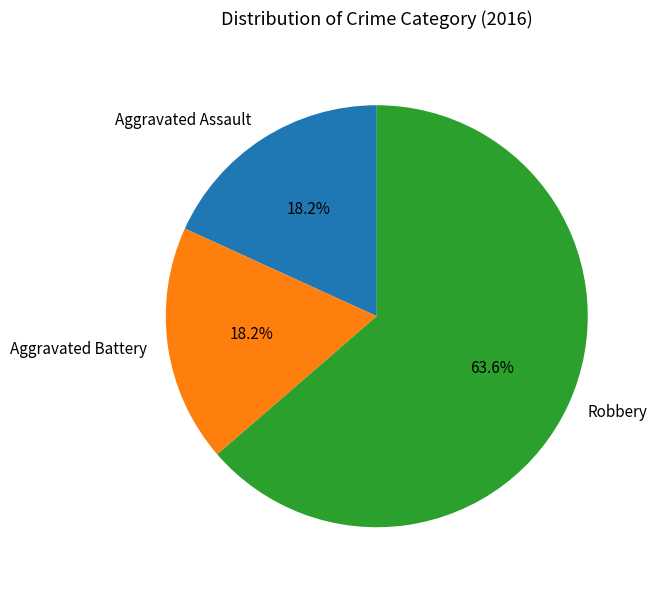

How many segments does this pie chart have?

3